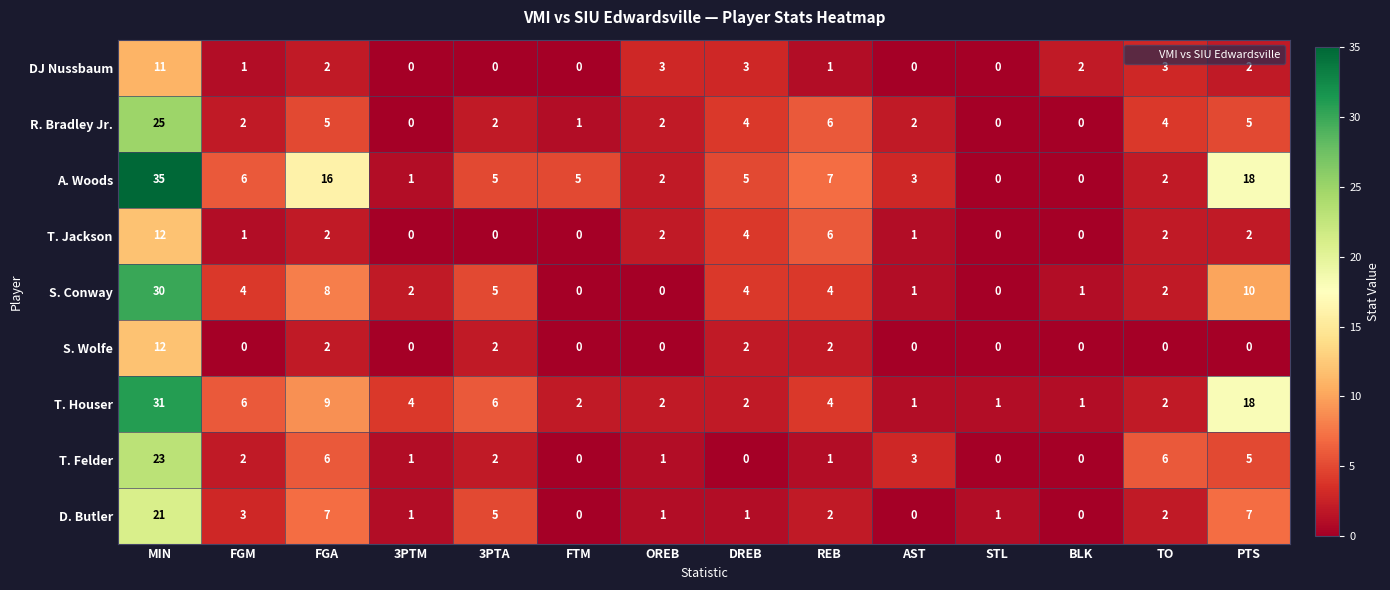

At which category is the sum across all series the highest?

MIN